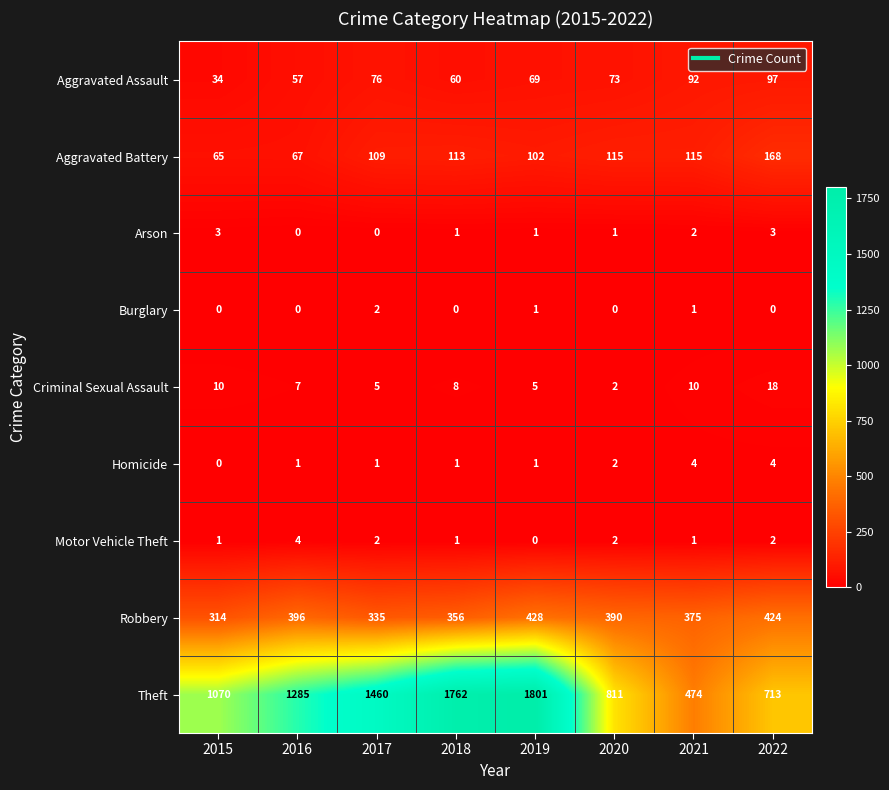

Is it true that Motor Vehicle Theft equals 3 at 2017?

False